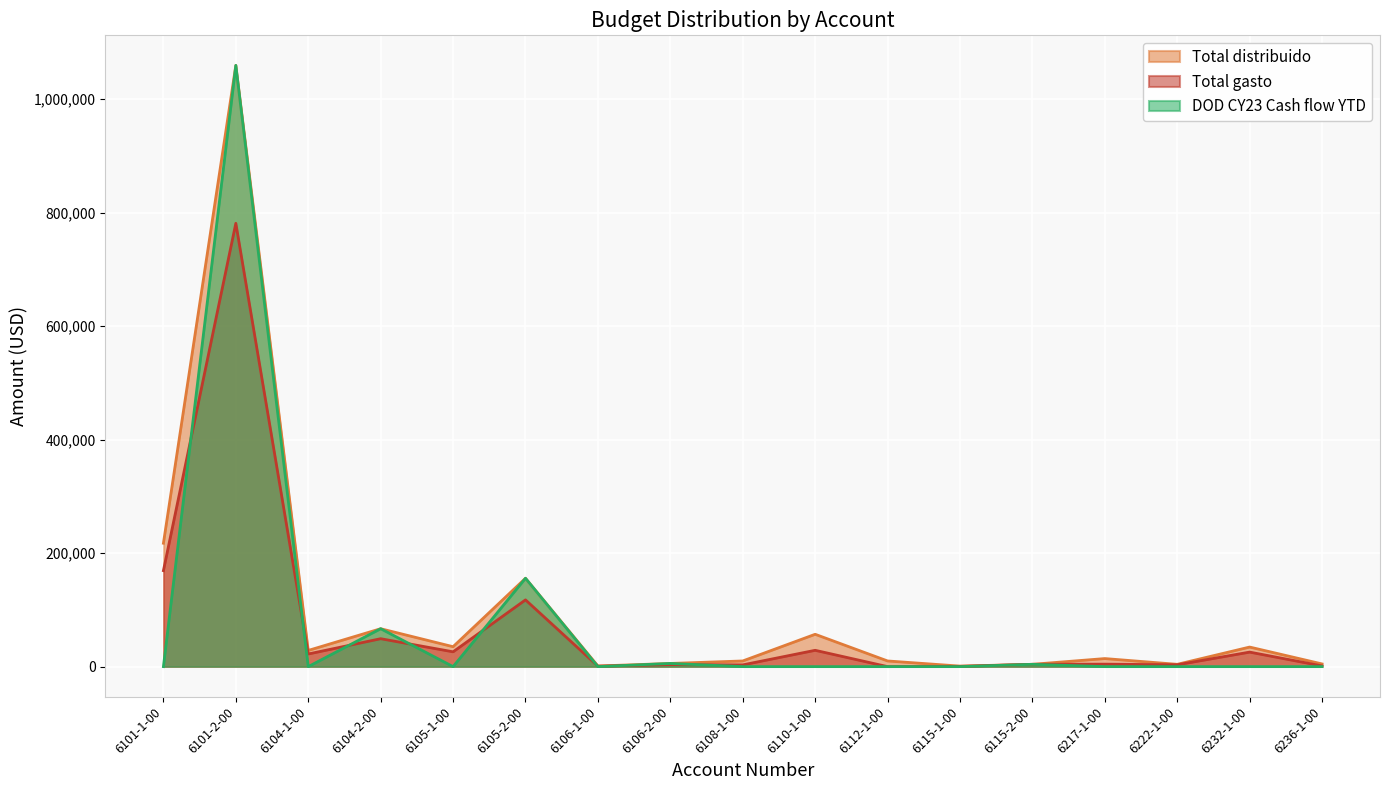

Reading right to left, transcribe all the data shown in this chart.

Total distribuido: 4762.0	34500.0	4070.0	14210.0	4084.4	942.6	10000.0	57000.0	10000.0	5601.0	1119.9	155717.0	35125.0	66814.0	28532.9	1059462.0	217466.1
Total gasto: 1250.0	25601.2	3241.5	4363.3	4084.4	461.6	0.0	28777.9	3070.5	3562.3	771.3	117638.6	26109.6	49216.1	22270.1	781209.6	169155.4
DOD CY23 Cash flow YTD: 0.0	0.0	0.0	0.0	4084.4	0.0	0.0	0.0	0.0	5601.0	0.0	155717.0	0.0	66814.0	0.0	1059462.0	0.0